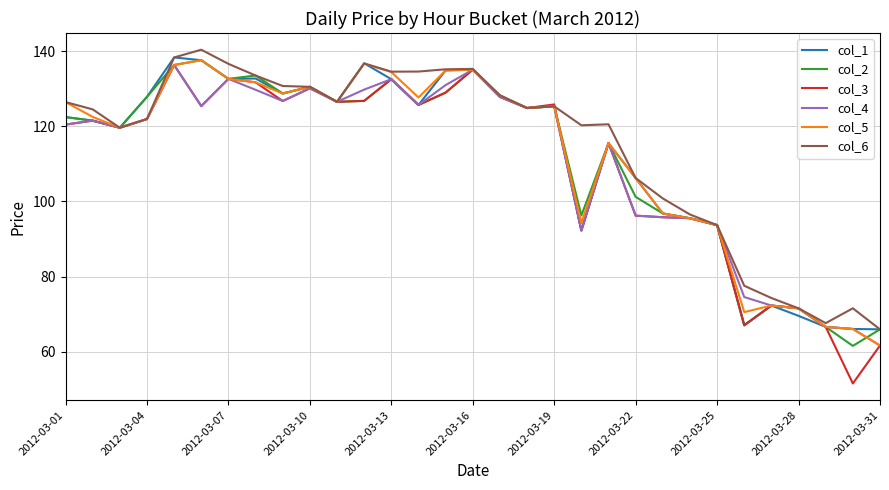

What is the lowest value of the col_5 series?

61.7